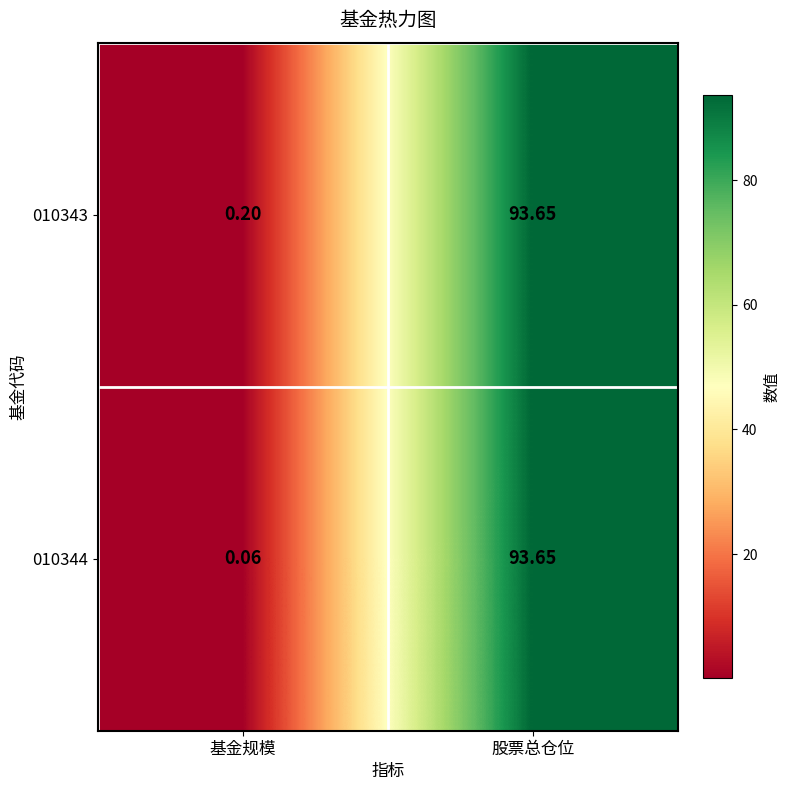

List the labels in order of 010343 value, smallest first.

基金规模, 股票总仓位